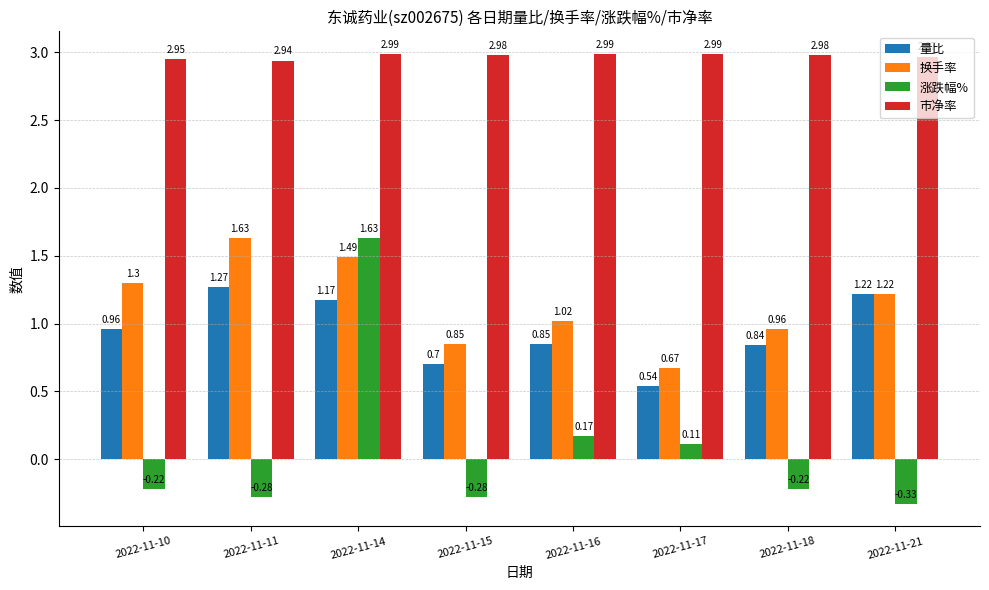

True or false: 量比 has a value of 0.6 at 2022-11-18.

False